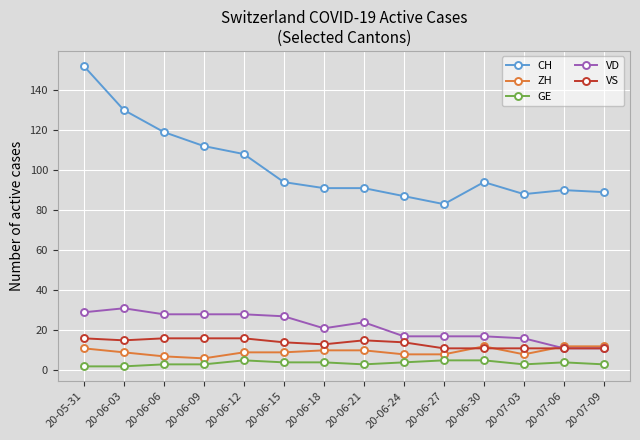

Between 20-06-15 and 20-06-30, which series saw the biggest shift?

VD